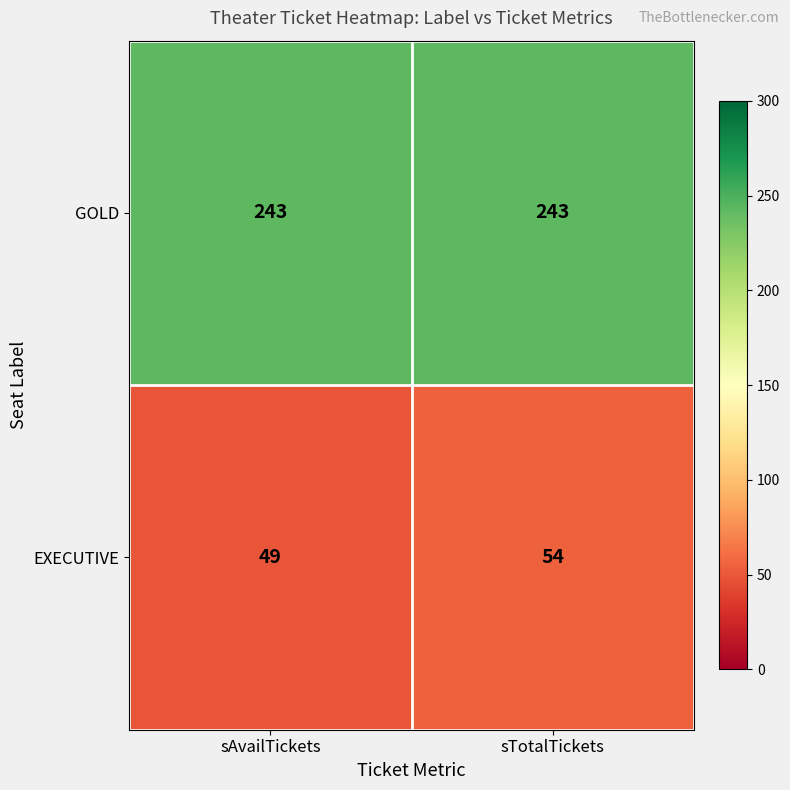

What is the total value across all series at sTotalTickets?

297